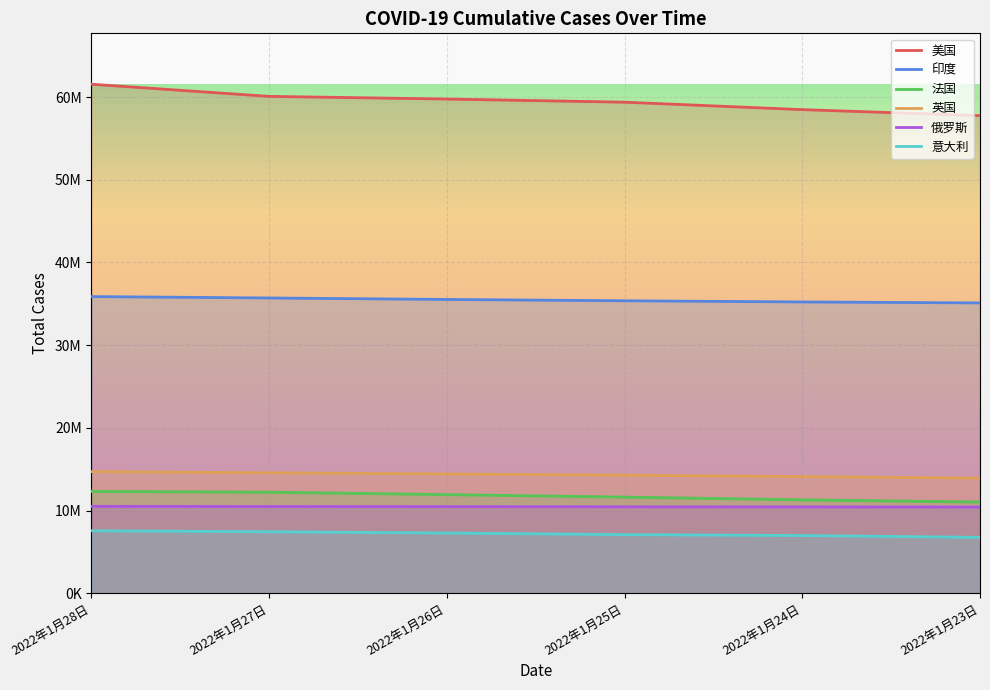

How many values in the 印度 series exceed 35528004?

2